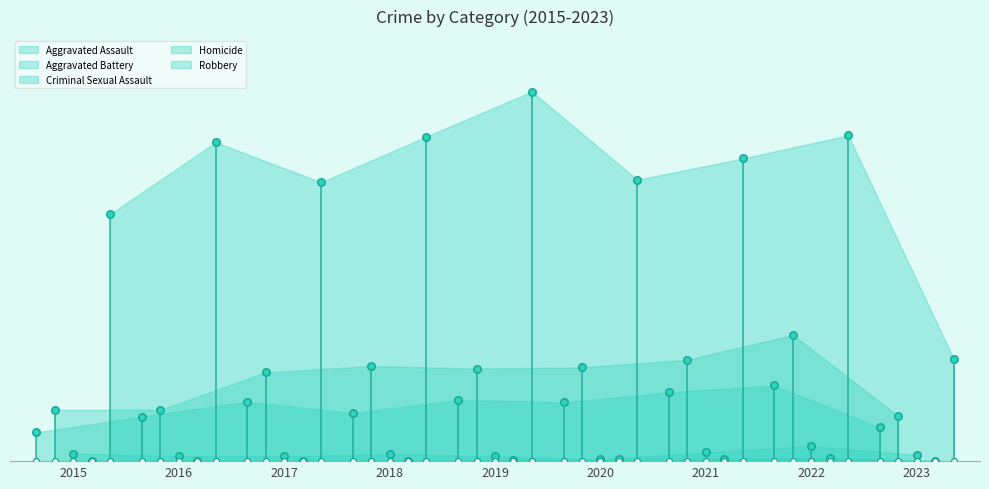

What are all the series names shown in the legend?

Aggravated Assault, Aggravated Battery, Criminal Sexual Assault, Homicide, Robbery